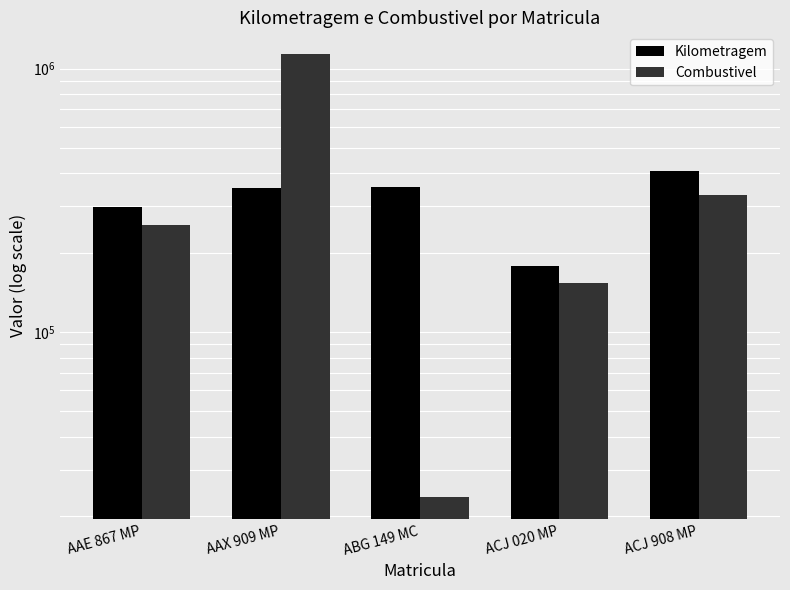

Which has a higher value, ABG 149 MC or AAX 909 MP?

ABG 149 MC